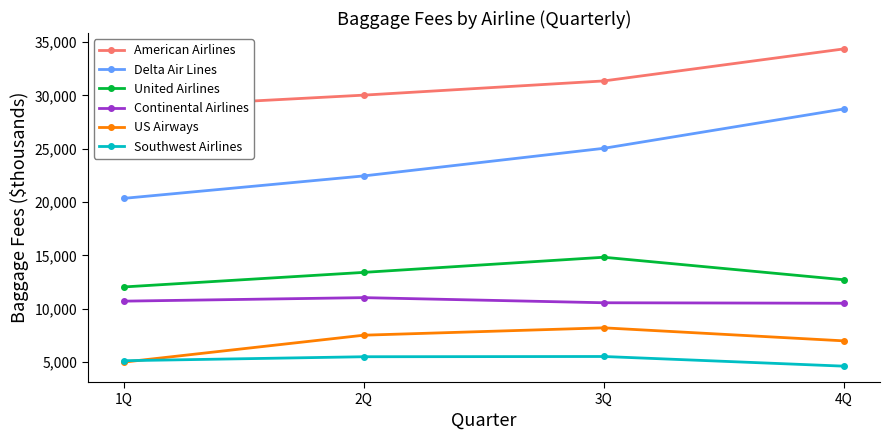

What is the label of the 1st point from the right?

4Q